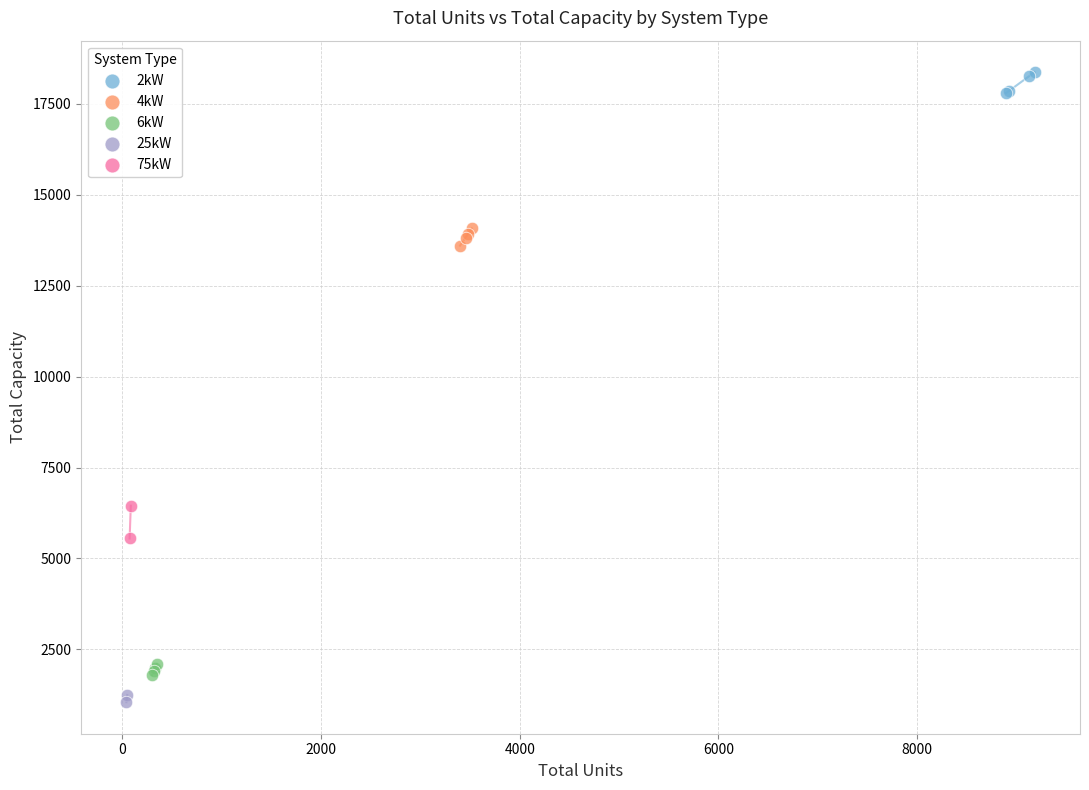

What are all the series names shown in the legend?

2kW, 4kW, 6kW, 25kW, 75kW